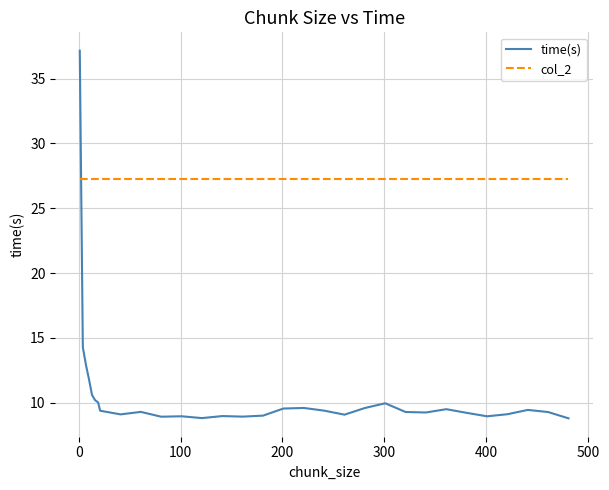

What is the highest value of the time(s) series?

37.2